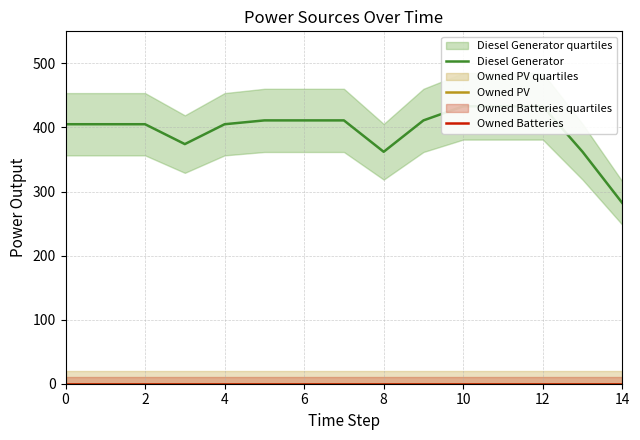

True or false: Diesel Generator and Owned Batteries cross at least once.

False